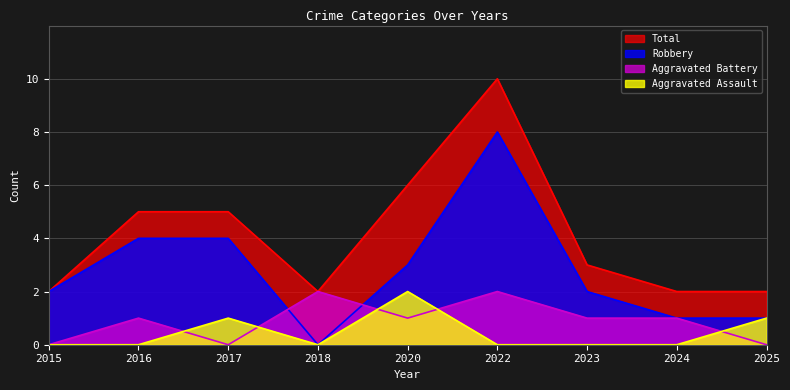

Is it true that Robbery equals 2 at 2020?

False